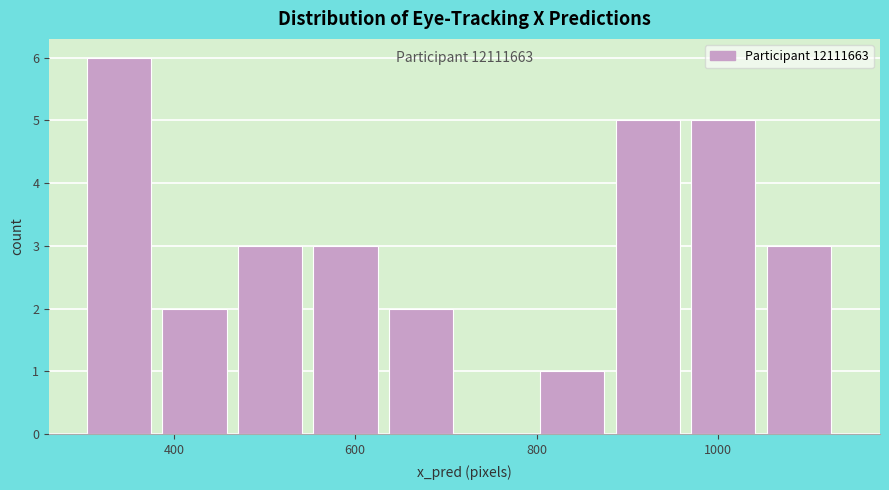

Which range on the x-axis has the tallest bar?

300 to 380